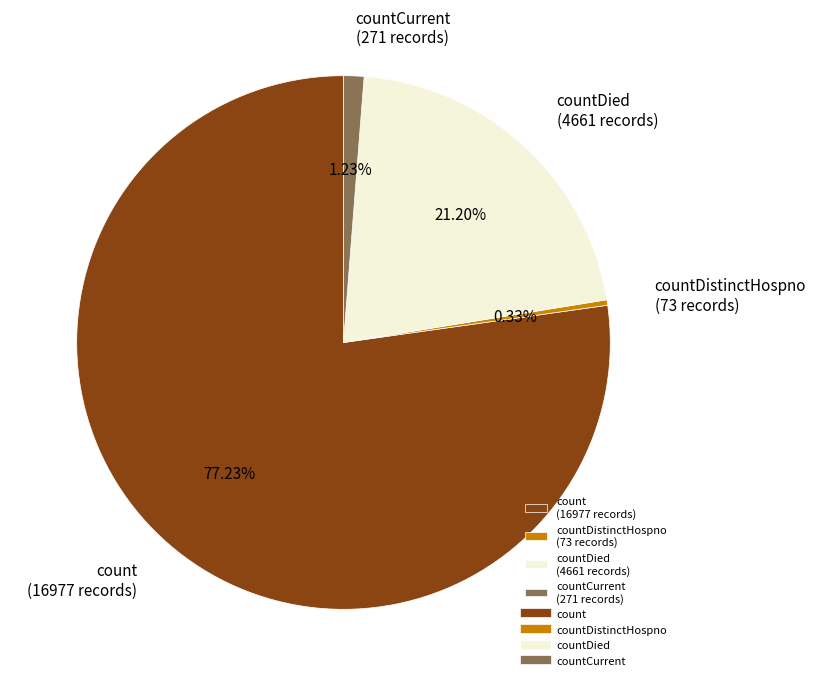

What is the ratio of the value at countDistinctHospno (73 records) to the value at countCurrent (271 records)?

0.3